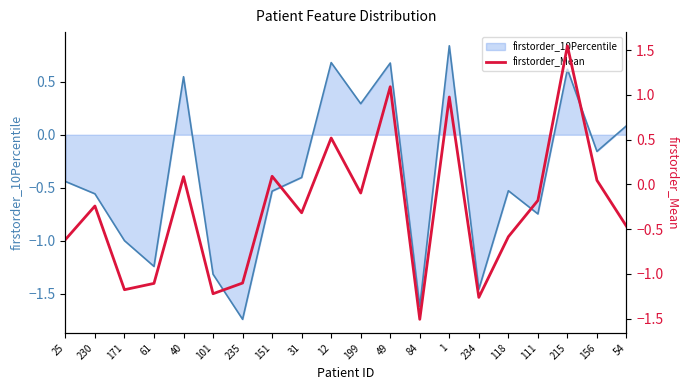

After their last crossing, which series has the higher values: firstorder_10Percentile or firstorder_Mean?

firstorder_10Percentile